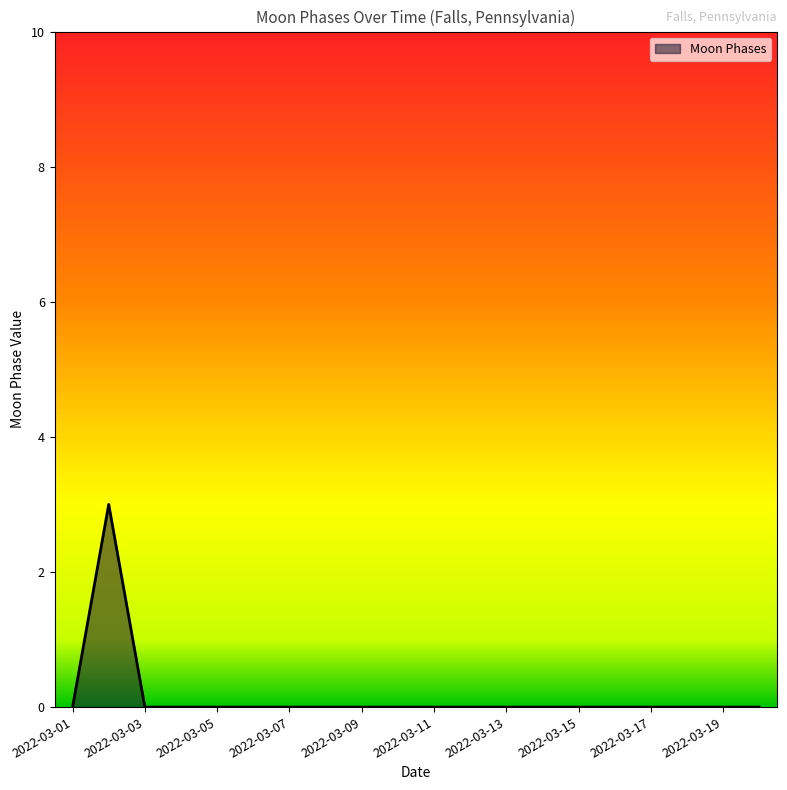

What is the maximum value shown in the chart?

3